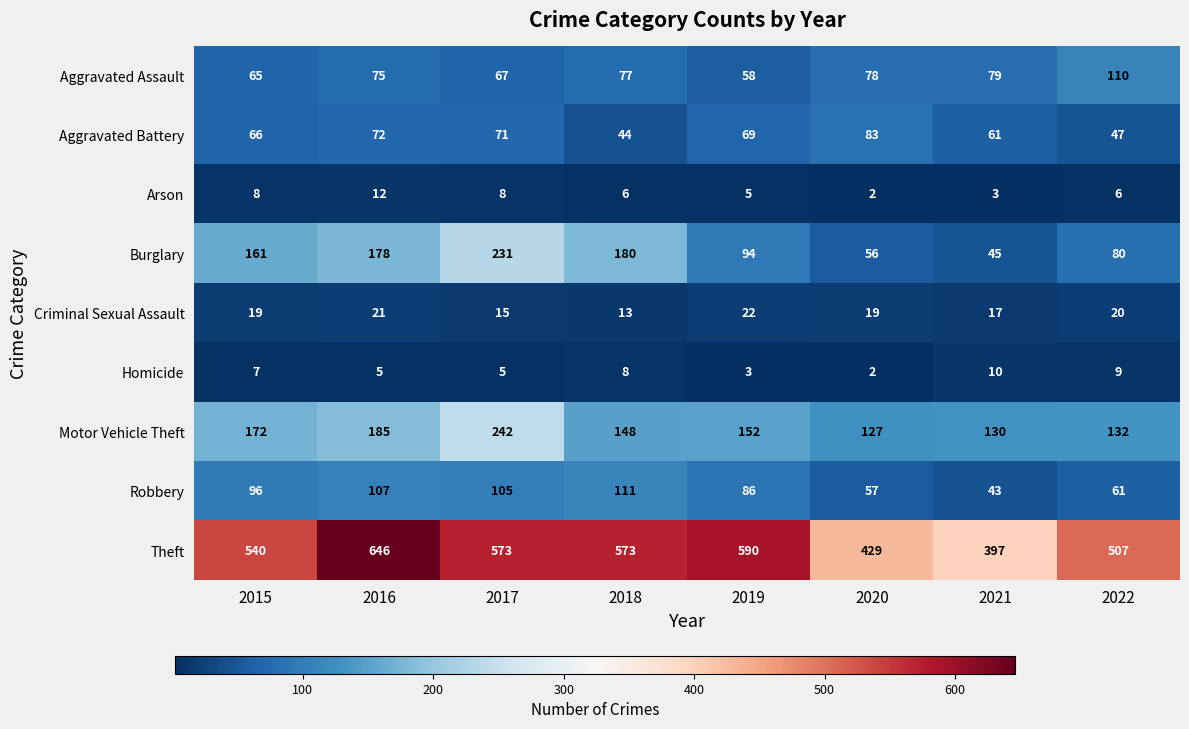

At how many categories does at least one series exceed 246?

8